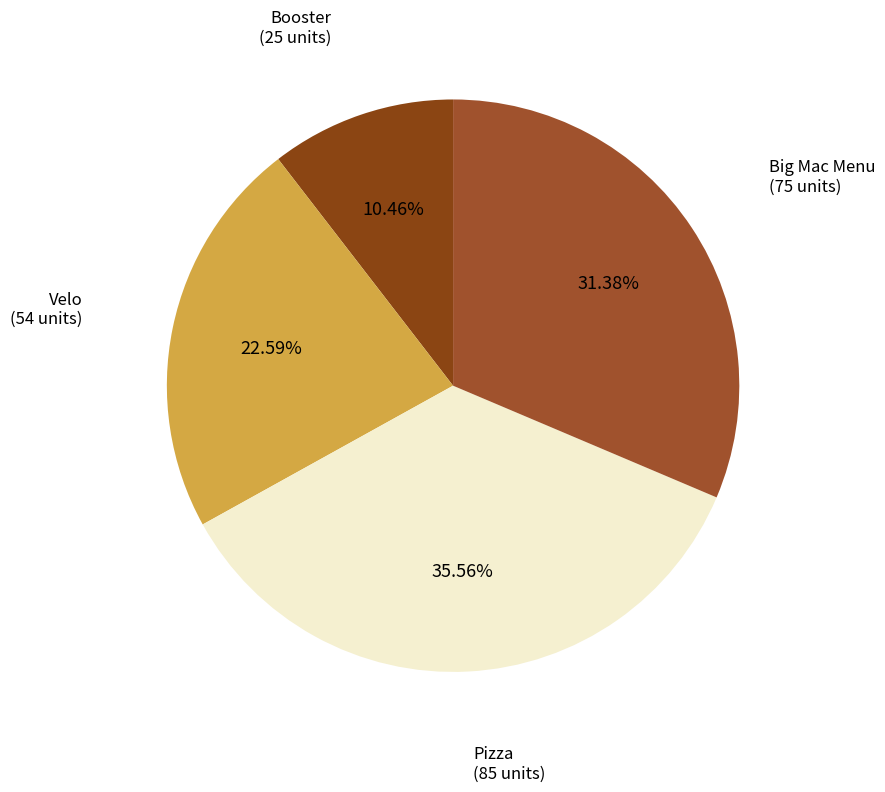

How many slices are in this pie chart?

4